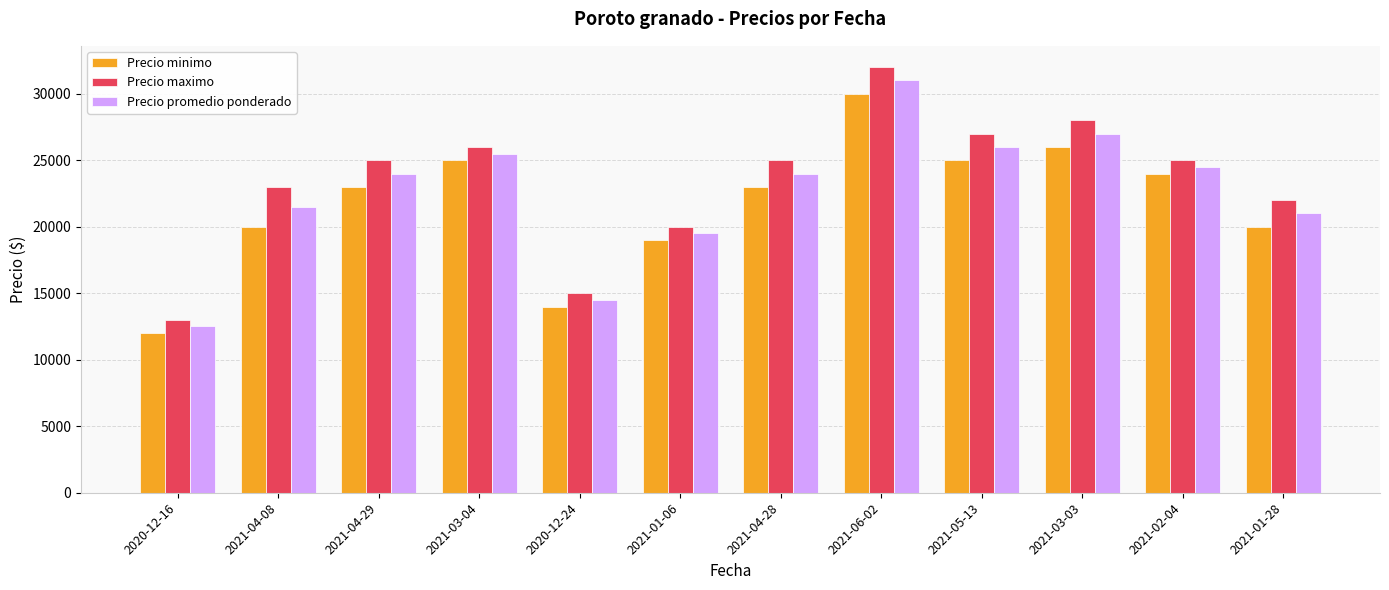

How many groups of bars are there?

12